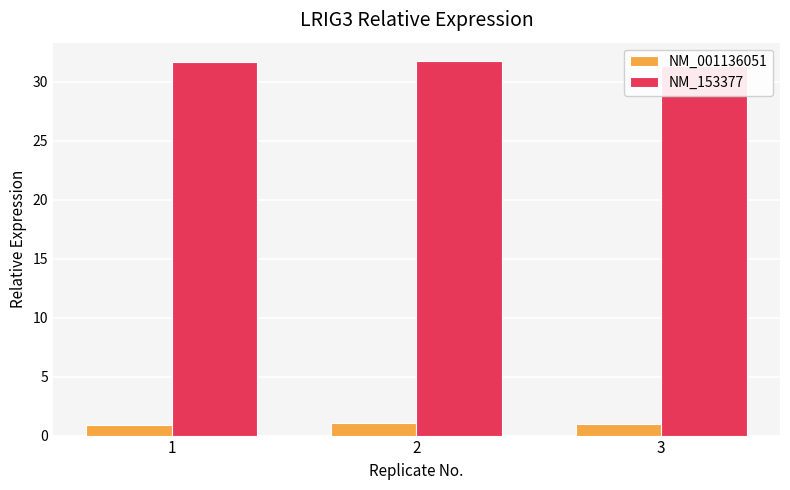

What is the approximate value of NM_153377 at 1?

31.7